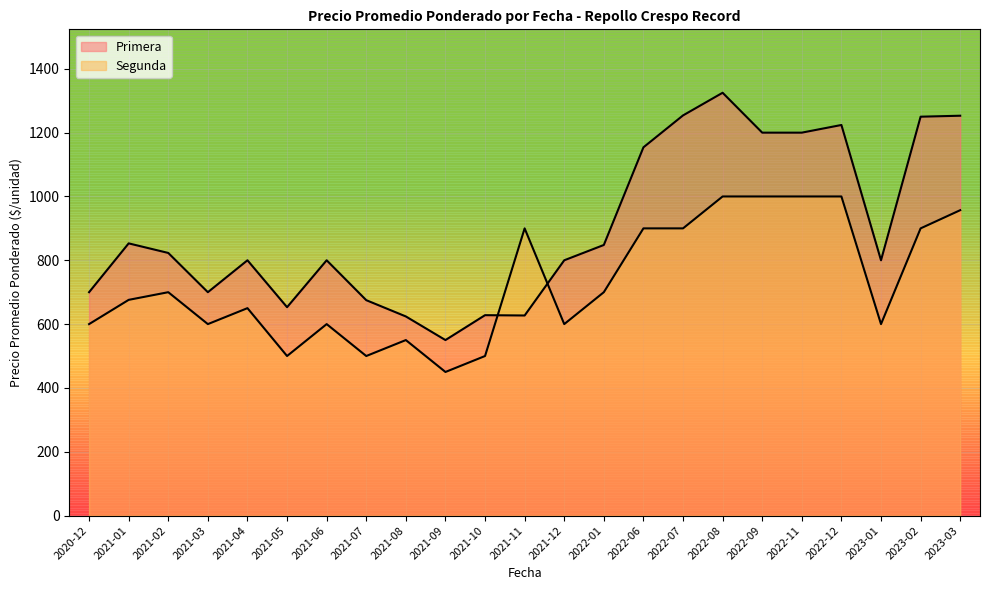

What is the lowest value of the Primera series?

550